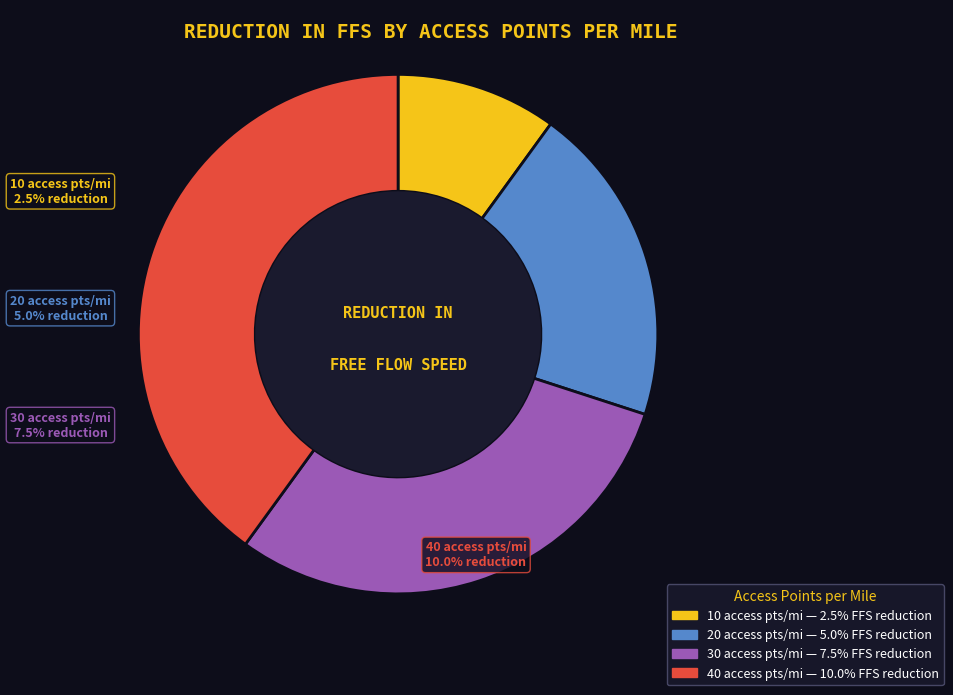

Is it true that 10 is 19% of the pie?

False